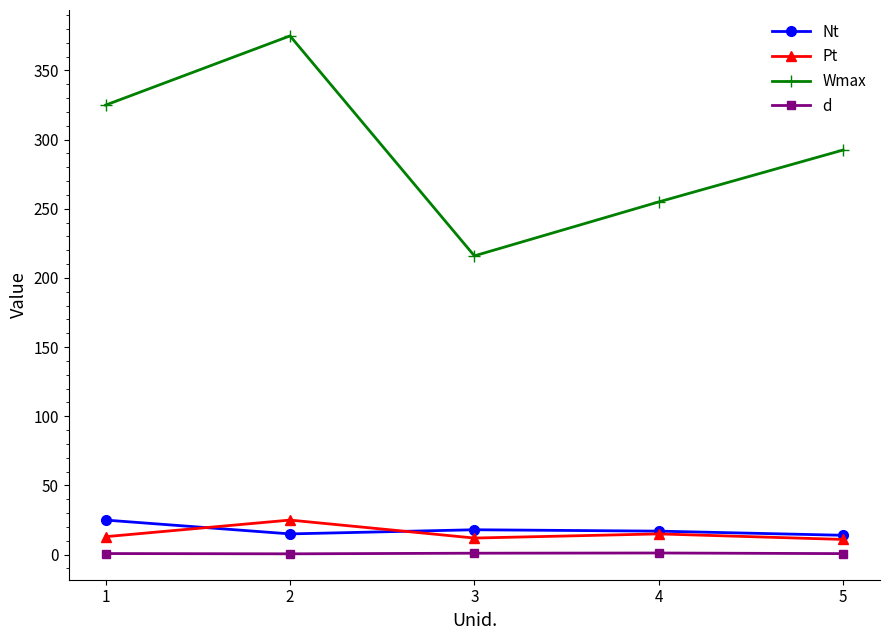

True or false: Wmax and Nt cross at least once.

False